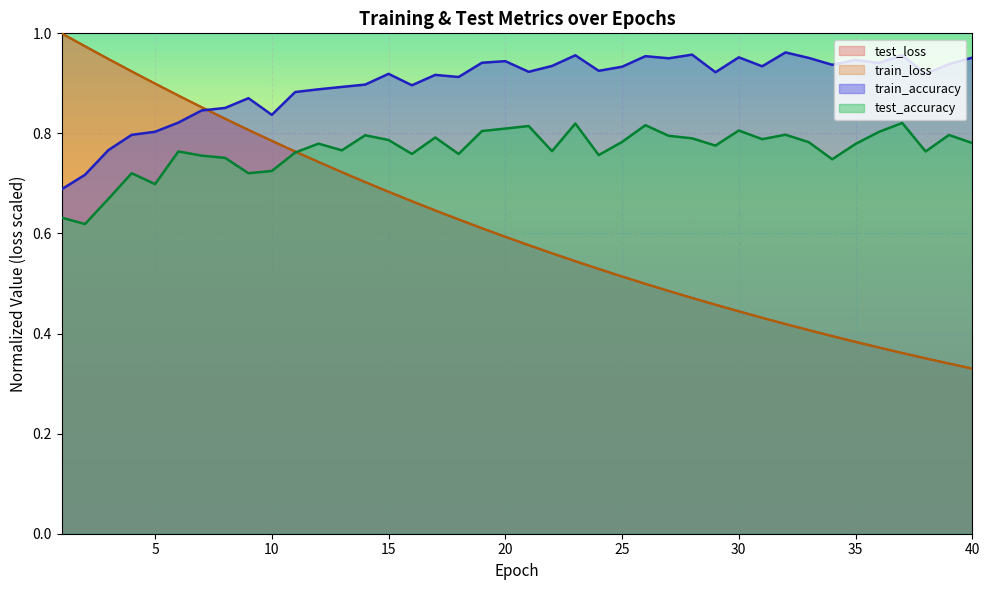

Which series has the largest range (max minus min)?

test_loss